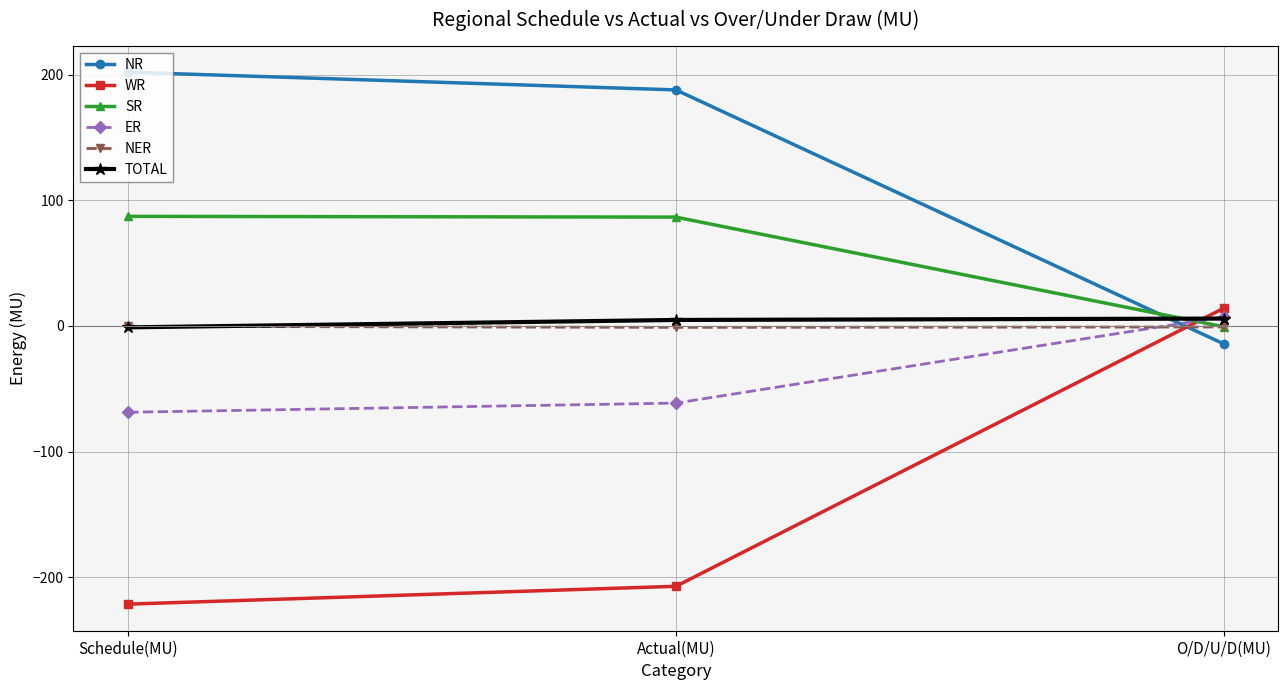

At Actual(MU), list the series in order from smallest to largest.

WR, ER, NER, TOTAL, SR, NR